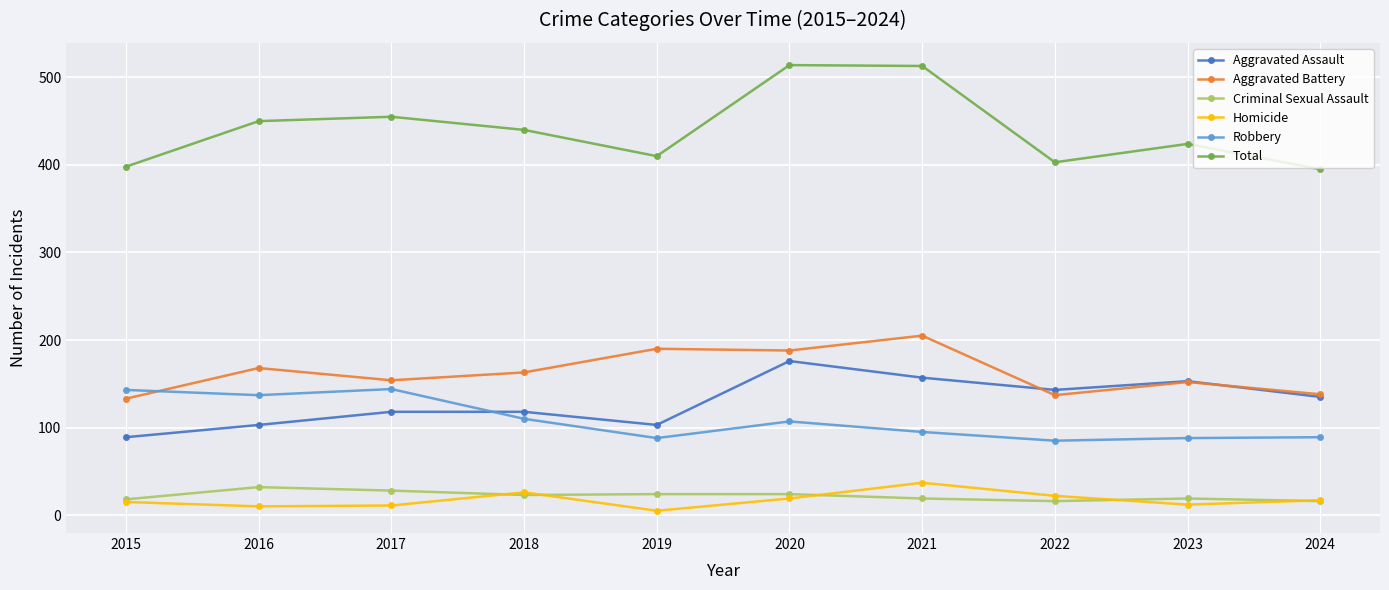

At which label does Criminal Sexual Assault first exceed 23?

2016